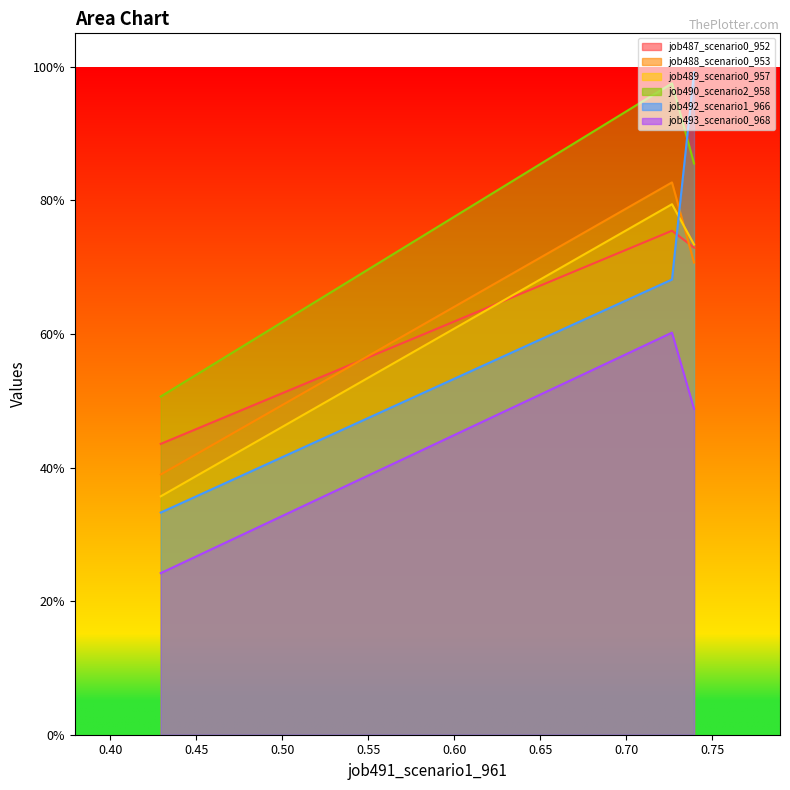

What are all the series names shown in the legend?

job487_scenario0_952, job488_scenario0_953, job489_scenario0_957, job490_scenario2_958, job492_scenario1_966, job493_scenario0_968